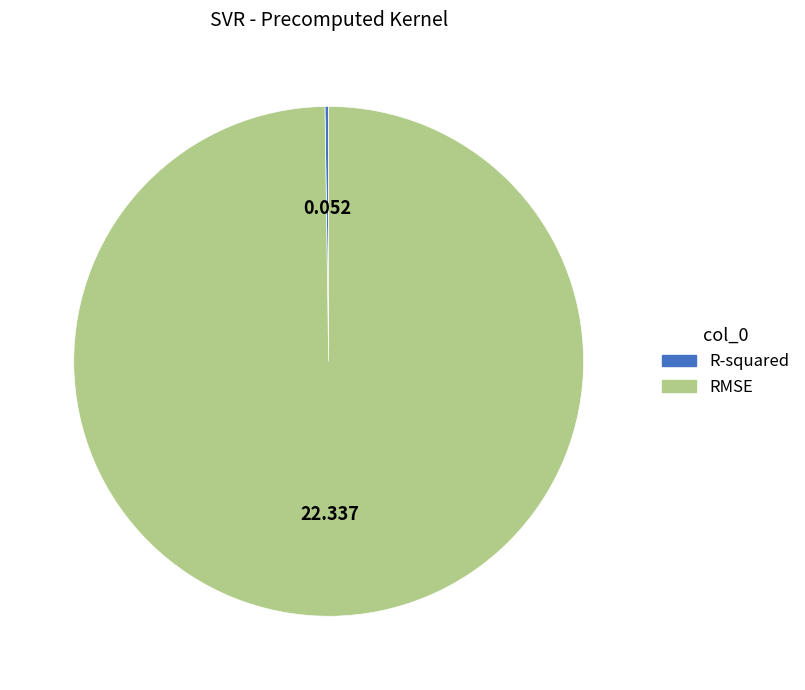

Does any single category account for the majority?

Yes